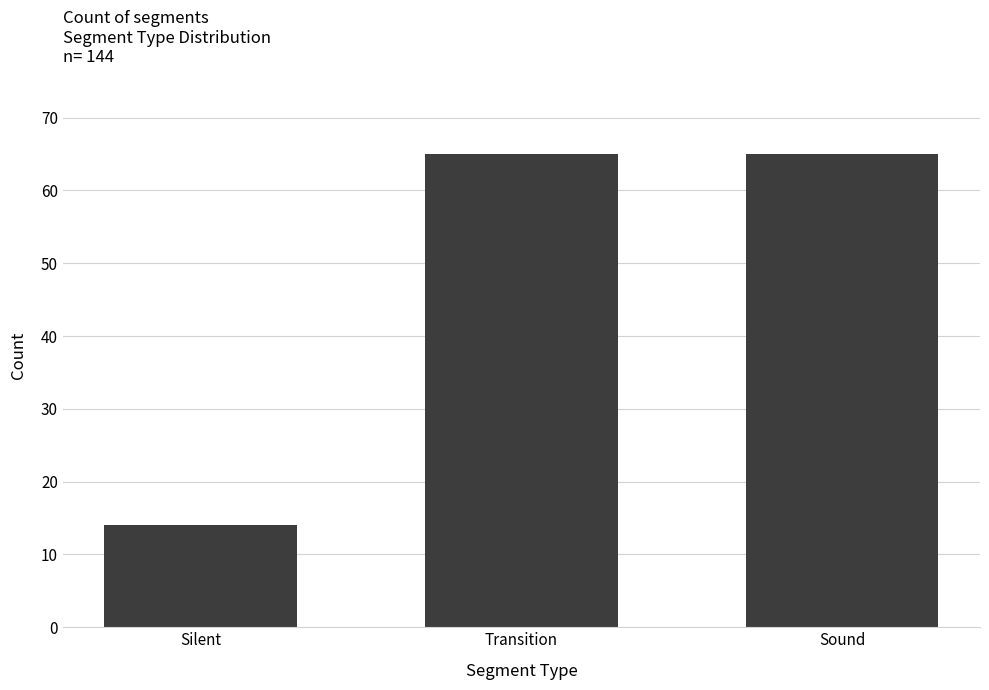

The value at Transition is 109. True or false?

False